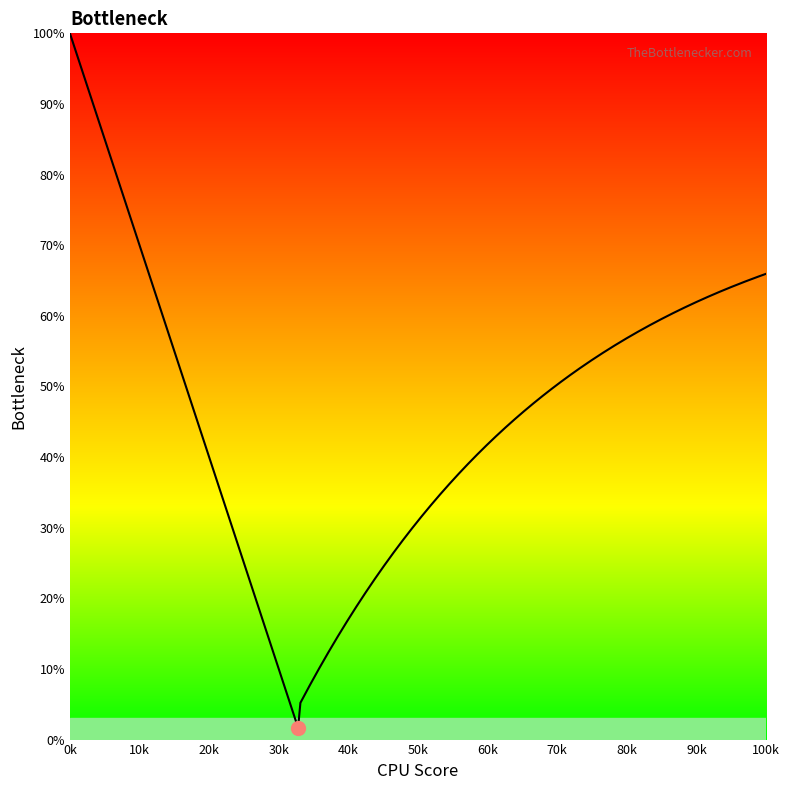

What is the greatest value displayed?

100.0